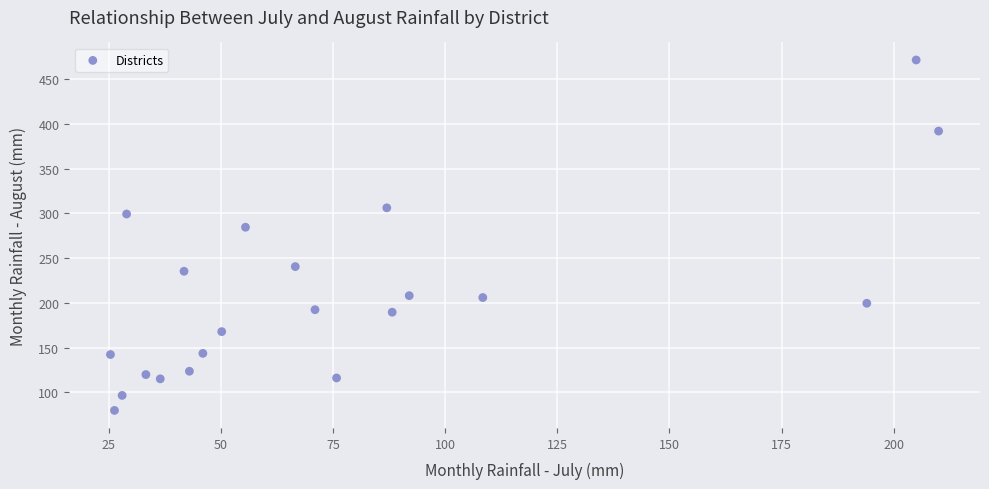

What is the range of Y values (max minus min)?

391.8